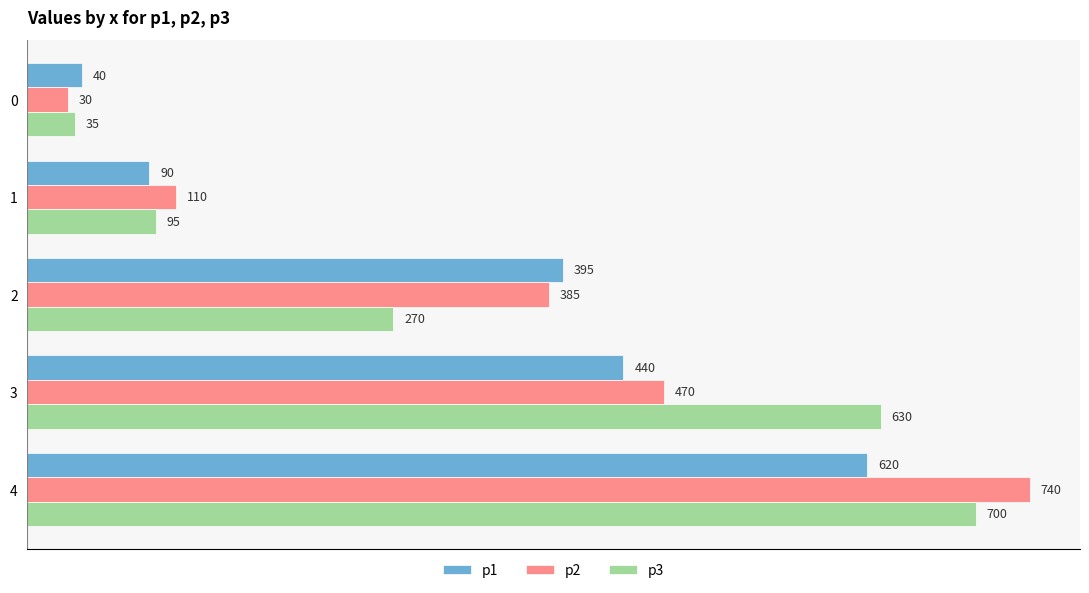

The value of p3 at 3 is 971. True or false?

False